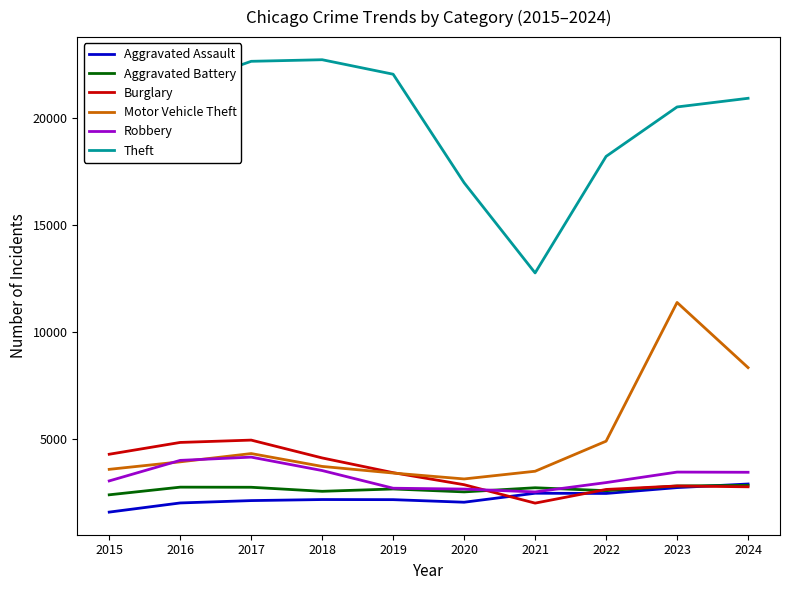

What is the sum of the Theft values at 2016 and 2024?

42369